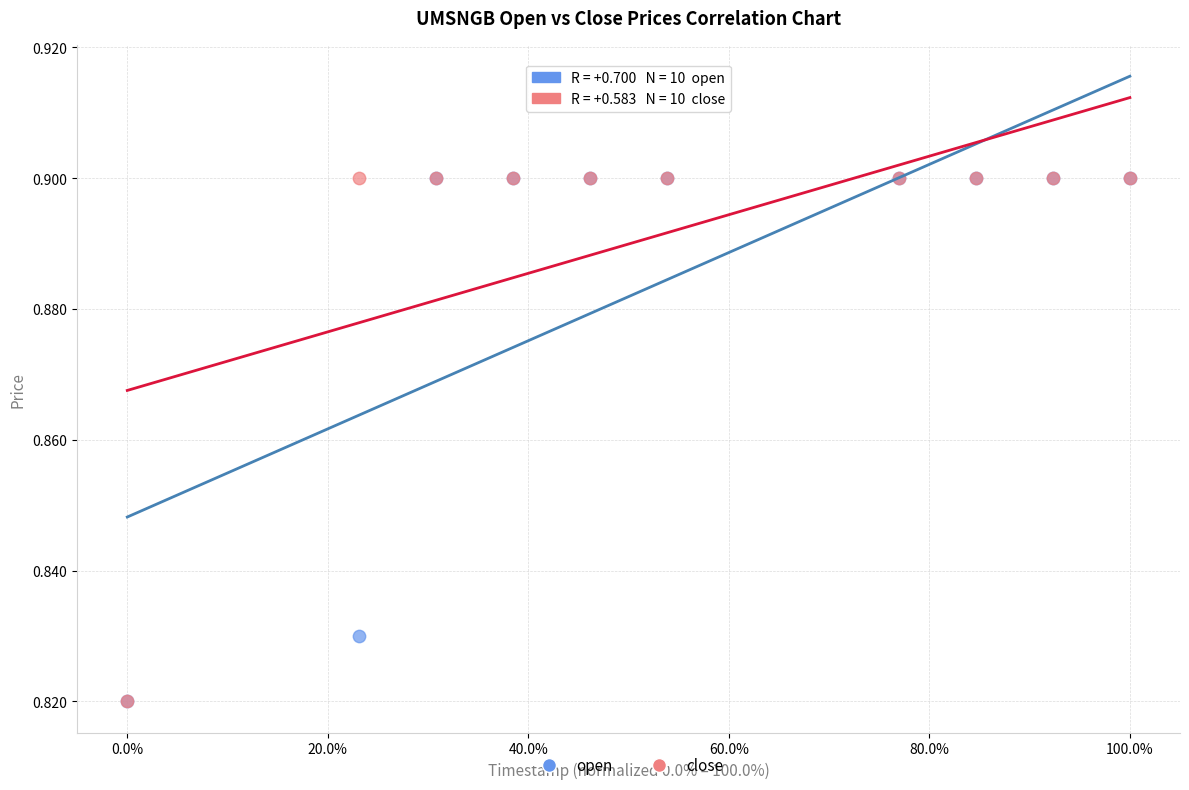

What are all the series names shown in the legend?

open, close